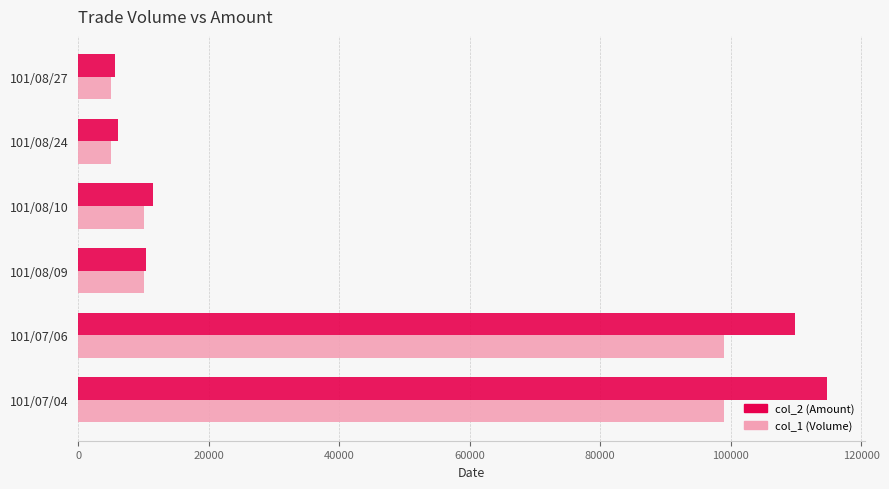

What is the total value across all series at 101/07/06?

208890